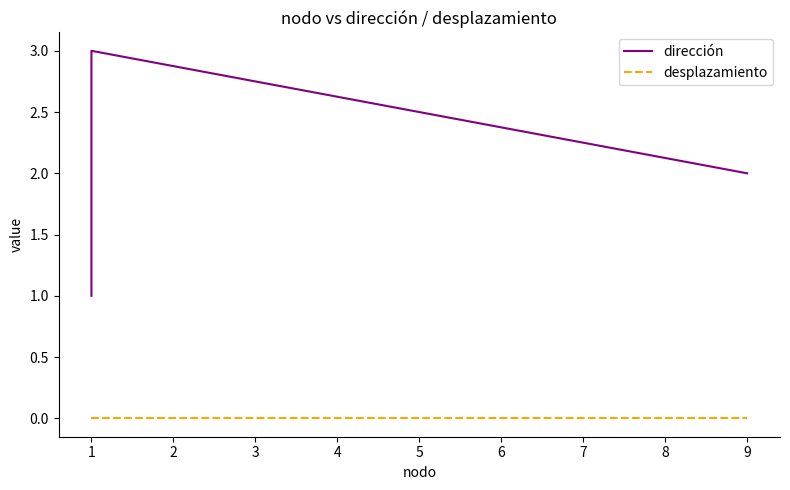

How many interior local peaks does the dirección series have?

1